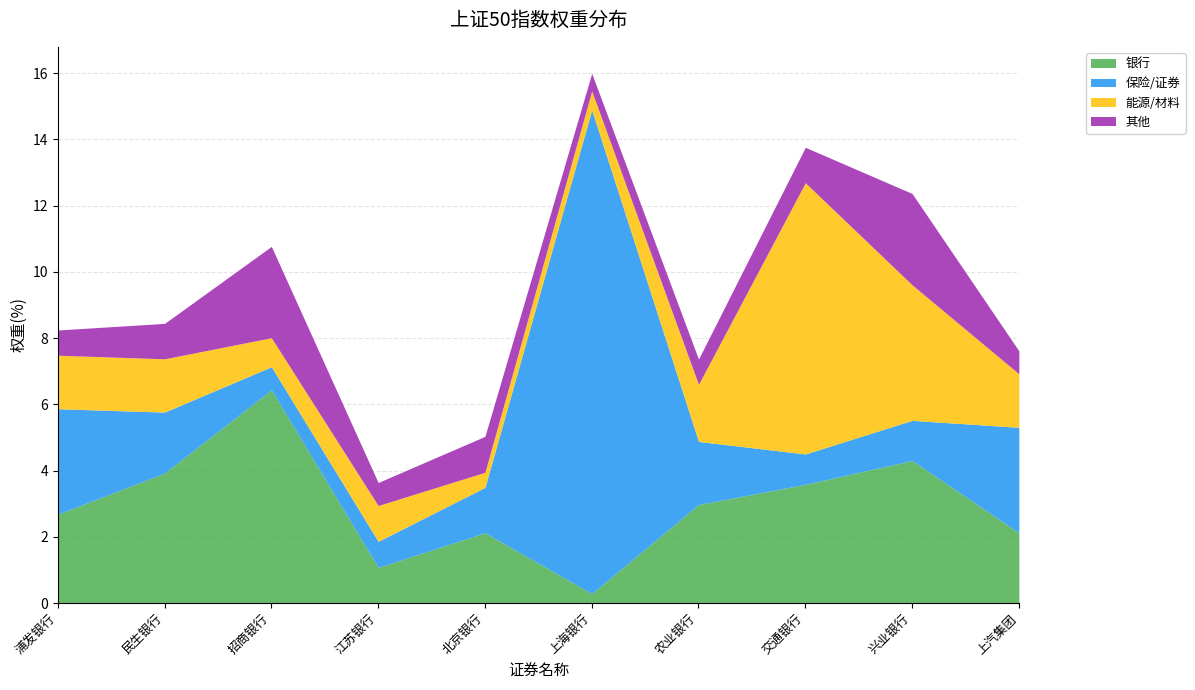

Does the chart have visible grid lines?

Yes